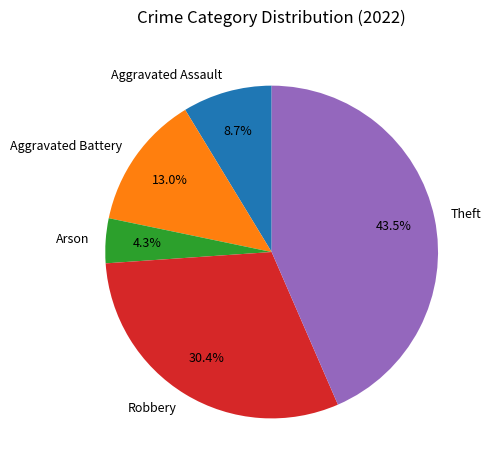

Is there a majority slice in this chart?

No